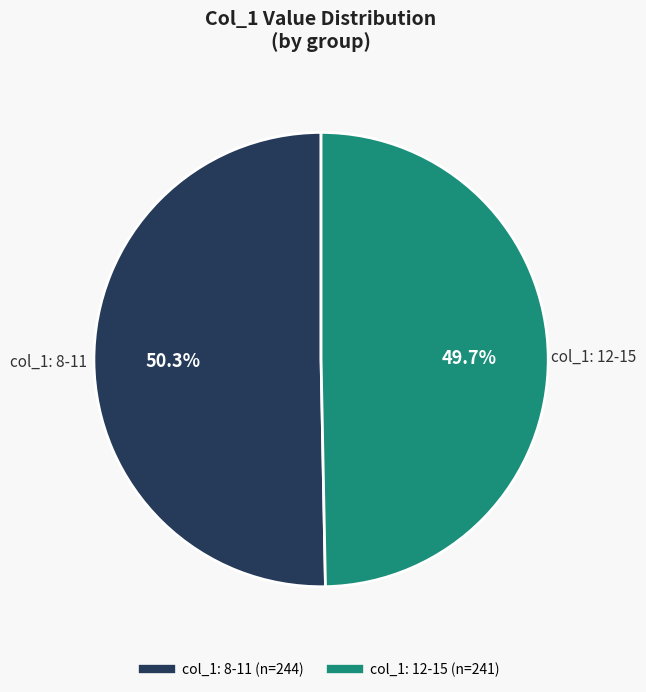

Does any single category account for the majority?

Yes